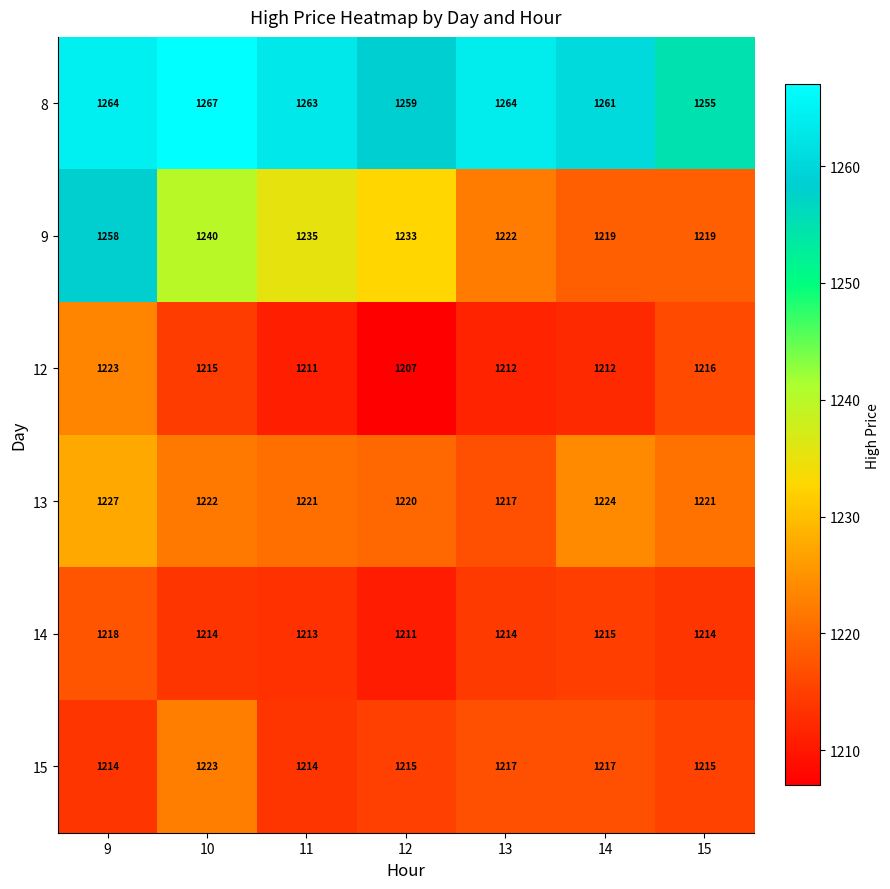

What is the lowest value of the 8 series?

1255